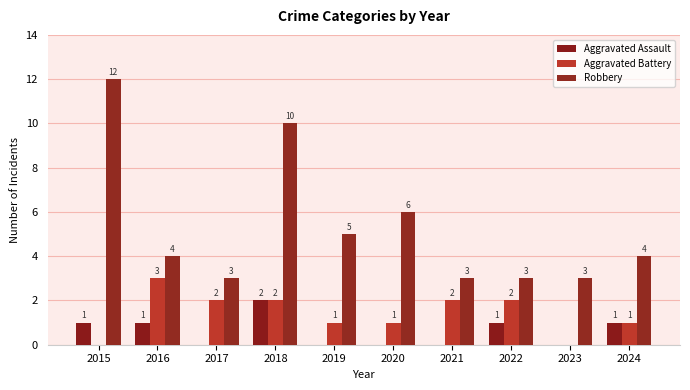

What is the value of the Aggravated Assault bar at the 4th from the left?

2